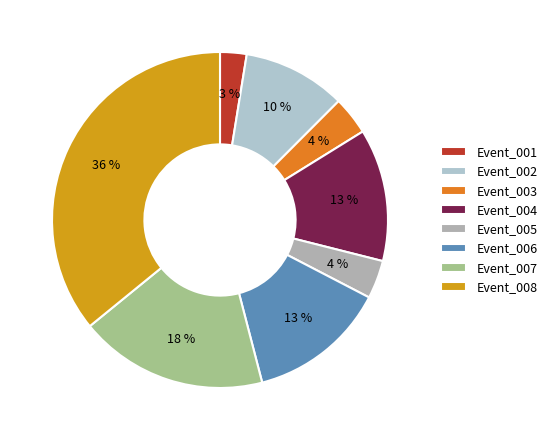

To the nearest percent, what is the difference between the largest and smallest slice percentages?

33%